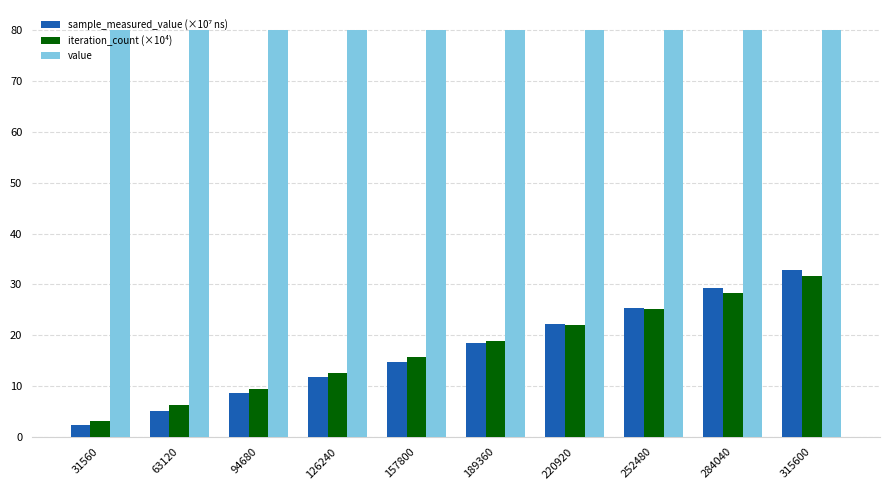

At which category is the sum across all series the highest?

315600